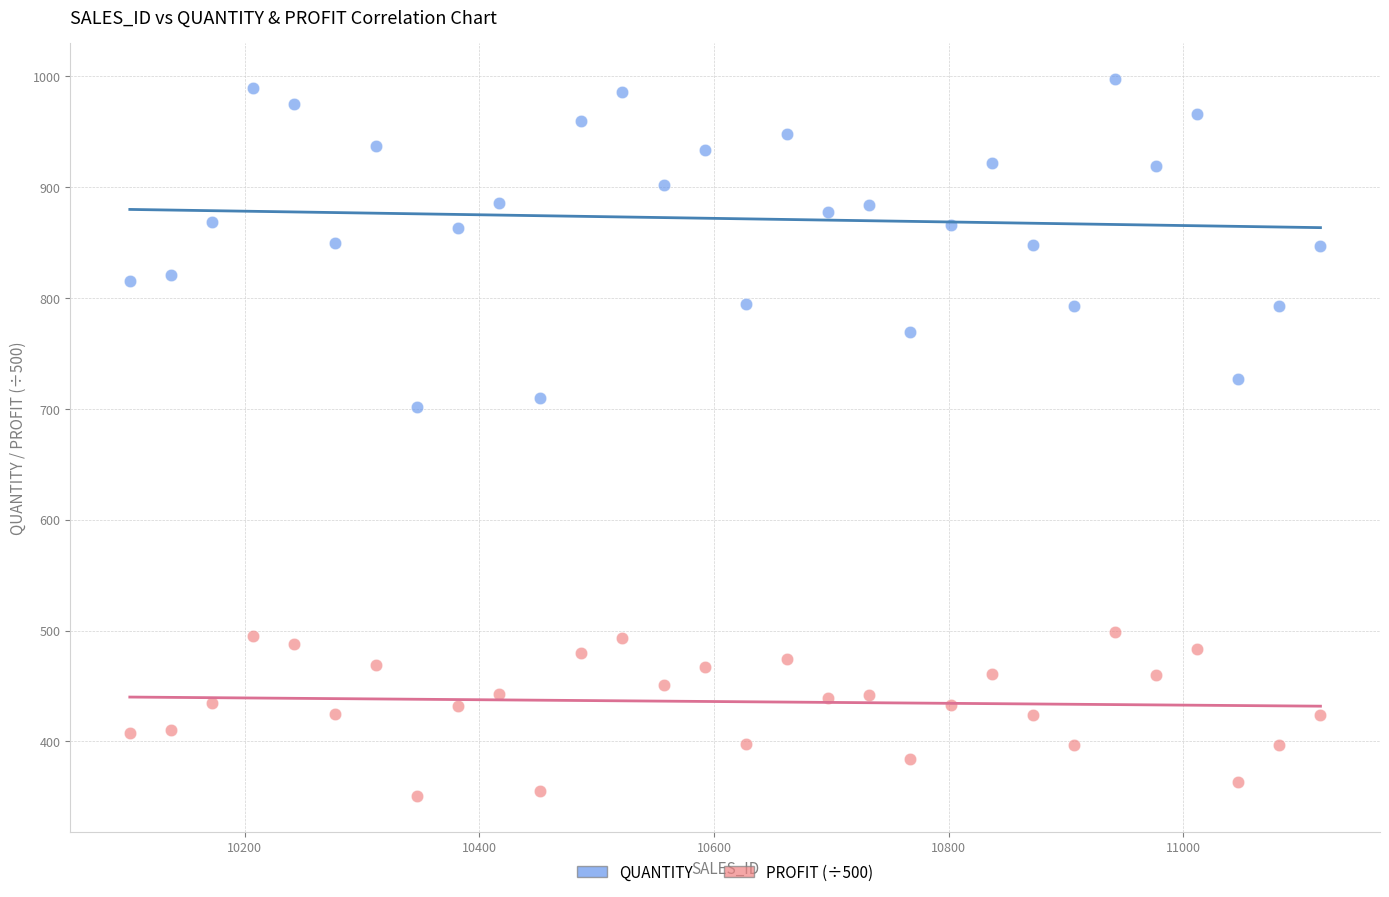

What are all the series names shown in the legend?

QUANTITY, PROFIT (÷500)